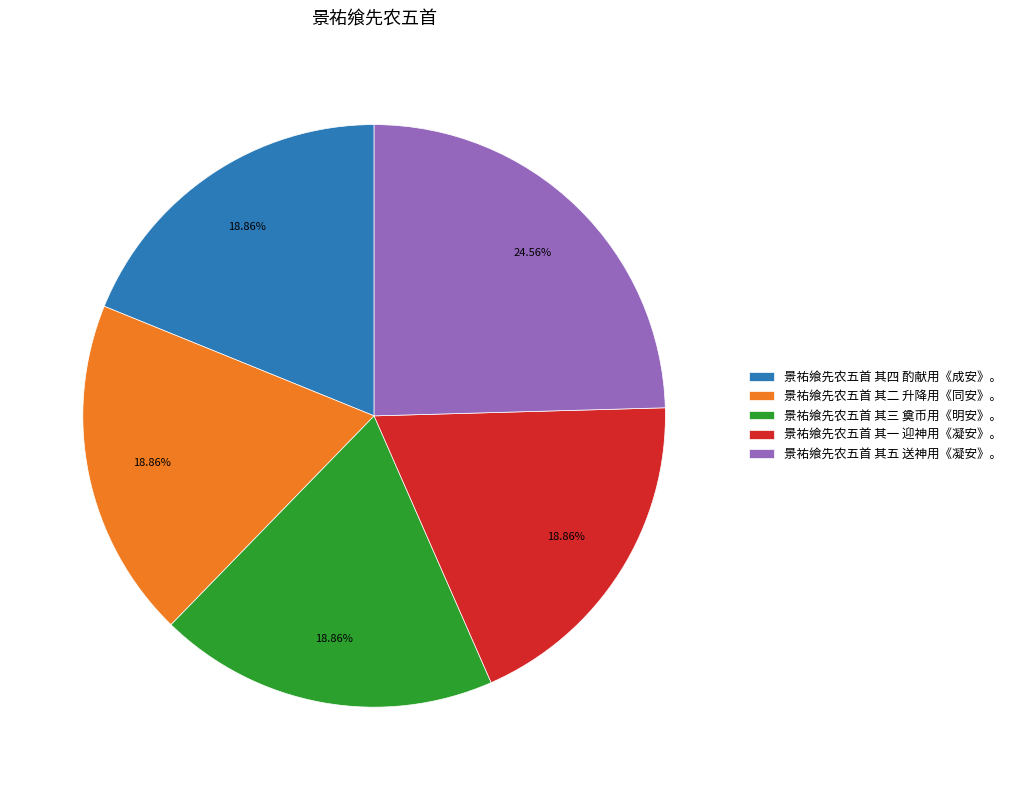

Is it true that 景祐飨先农五首 其三 奠币用《明安》。 is 19% of the pie?

True